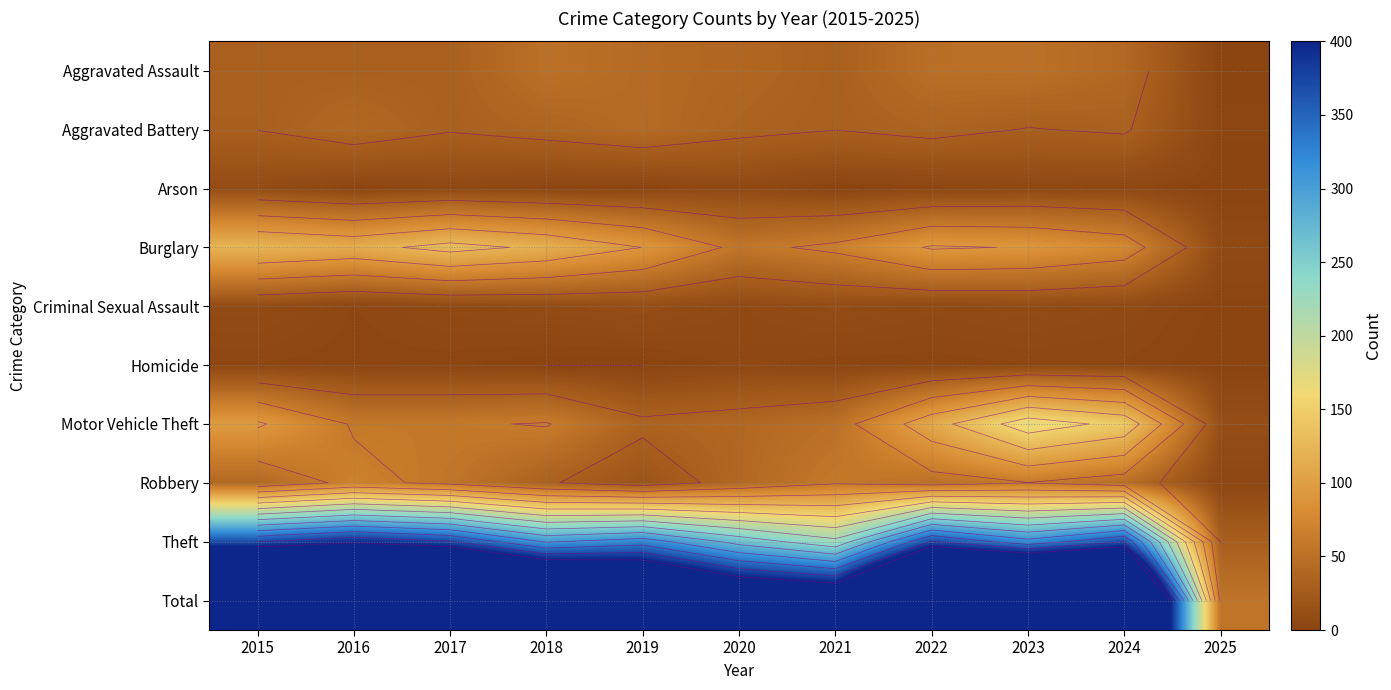

What is the difference between the second highest and second lowest values in the Motor Vehicle Theft series?

109